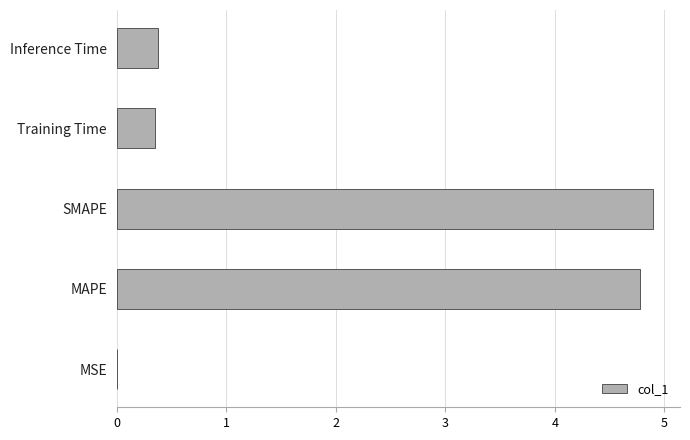

Is it true that the value at MAPE is 4.8?

True